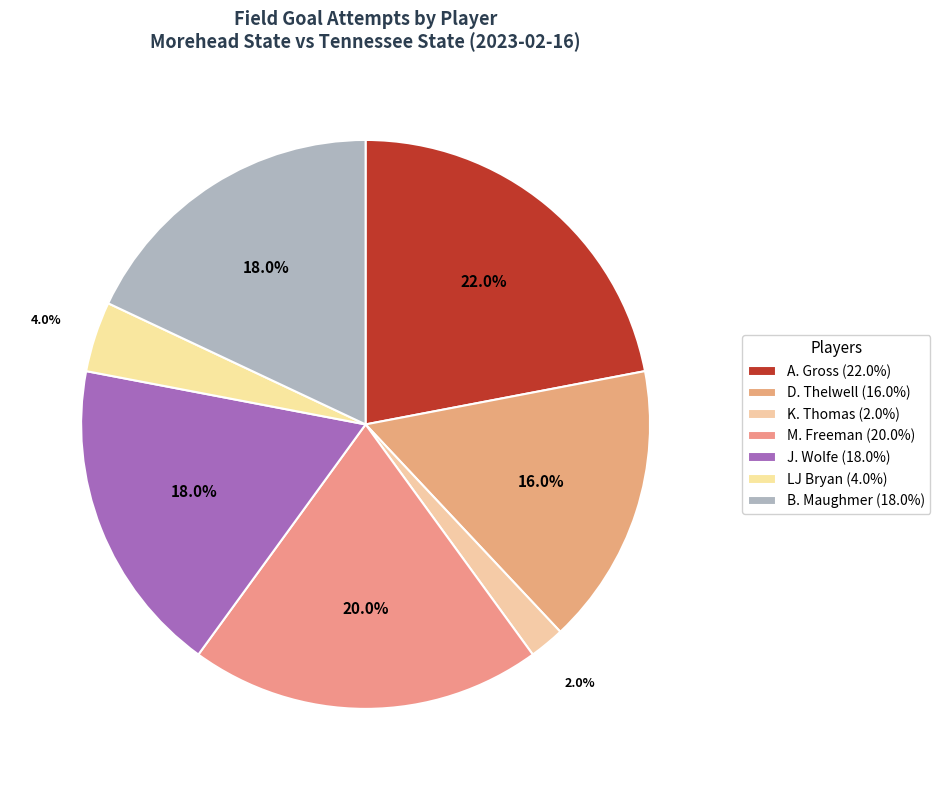

Do LJ Bryan and A. Gross together represent more than half of the pie?

No